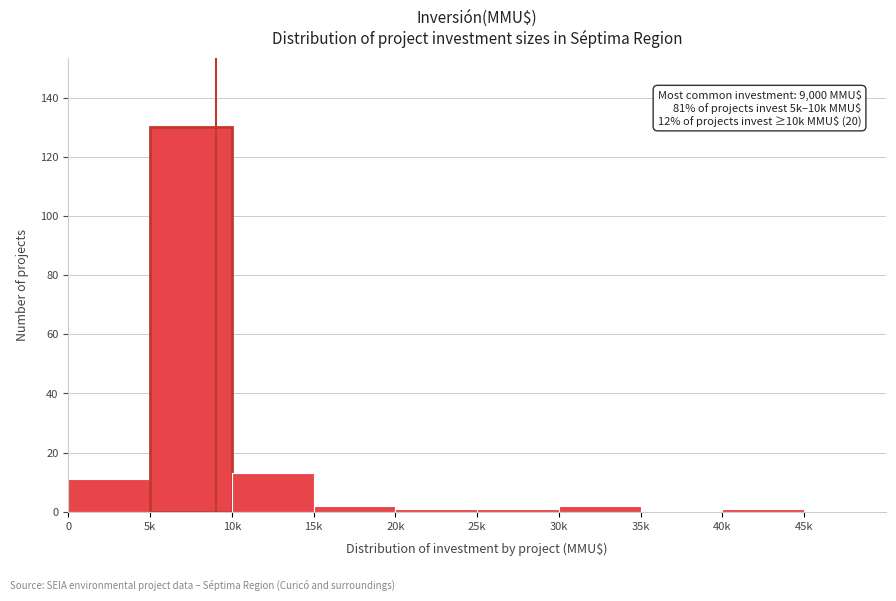

Reading left to right, extract all data points from this chart.

0=11	5k=130	10k=13	15k=2	20k=1	25k=1	30k=2	35k=0	40k=1	45k=0